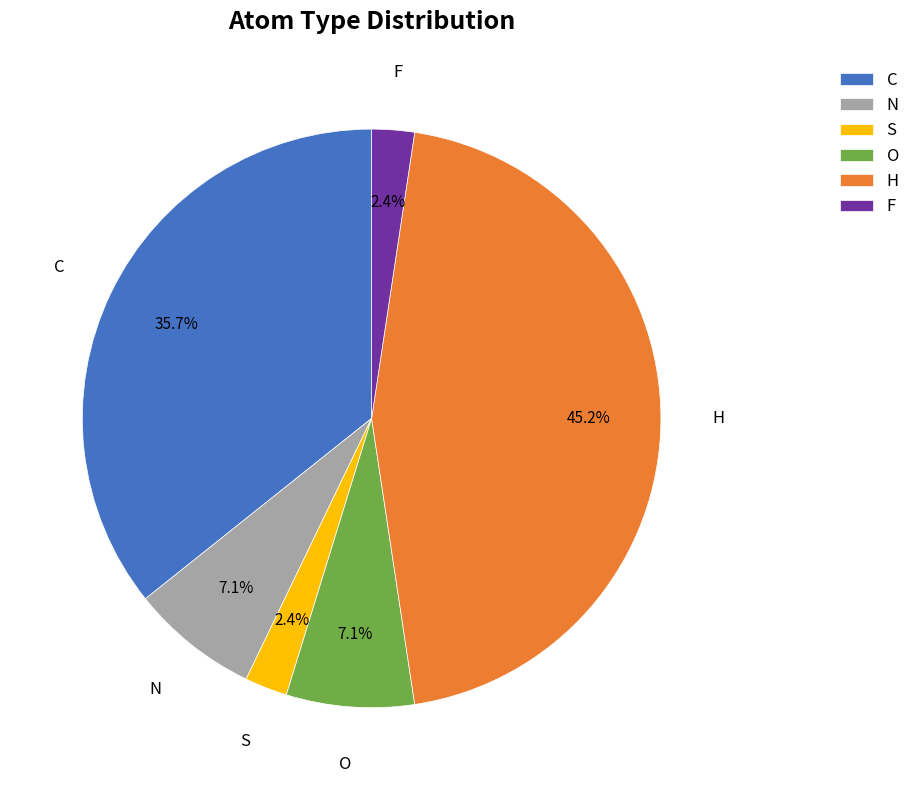

What is the ratio of the value at N to the value at O?

1.0